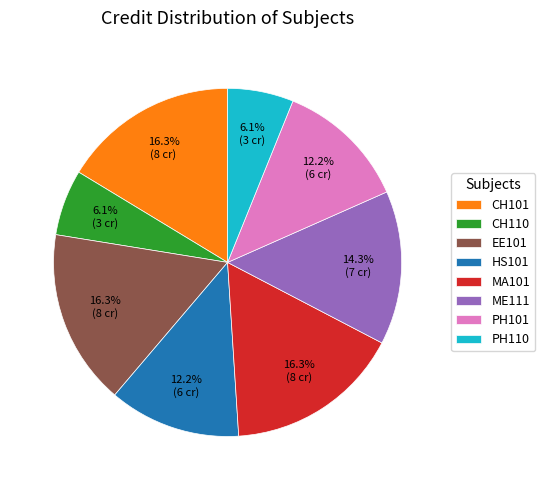

What percentage is the ME111 slice, to the nearest percent?

14%